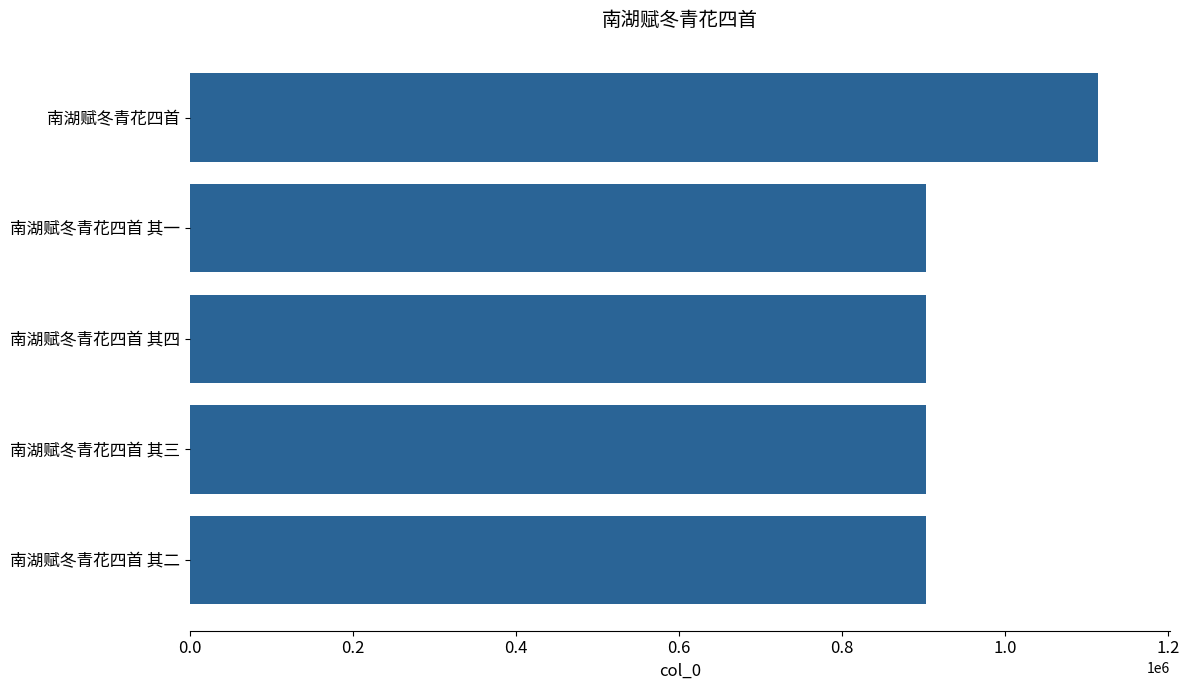

What is the maximum value shown in the chart?

1113508